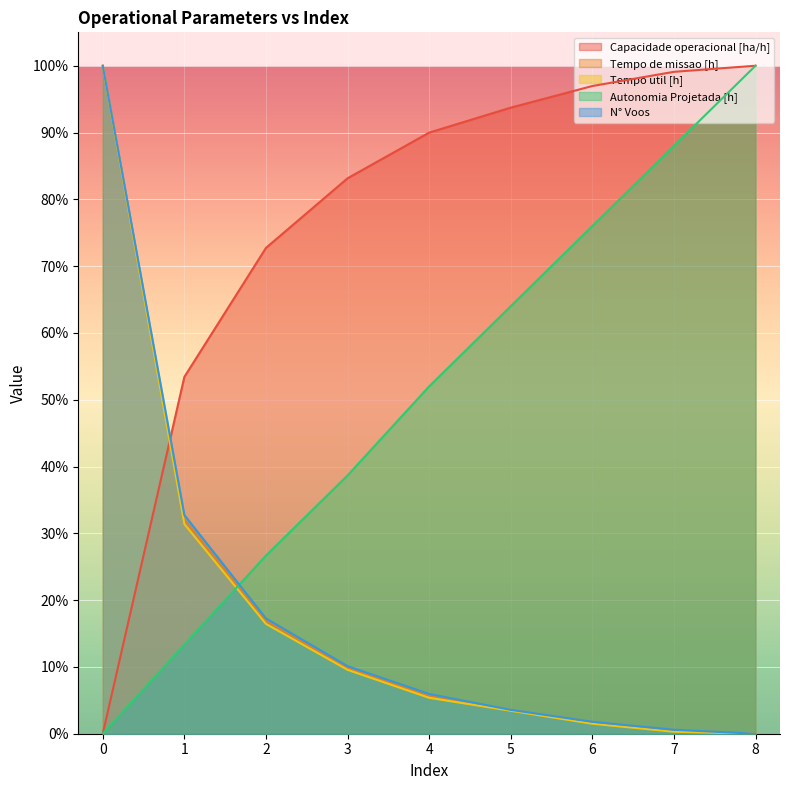

The value of Tempo util [h] at 6 is 0.0. True or false?

False